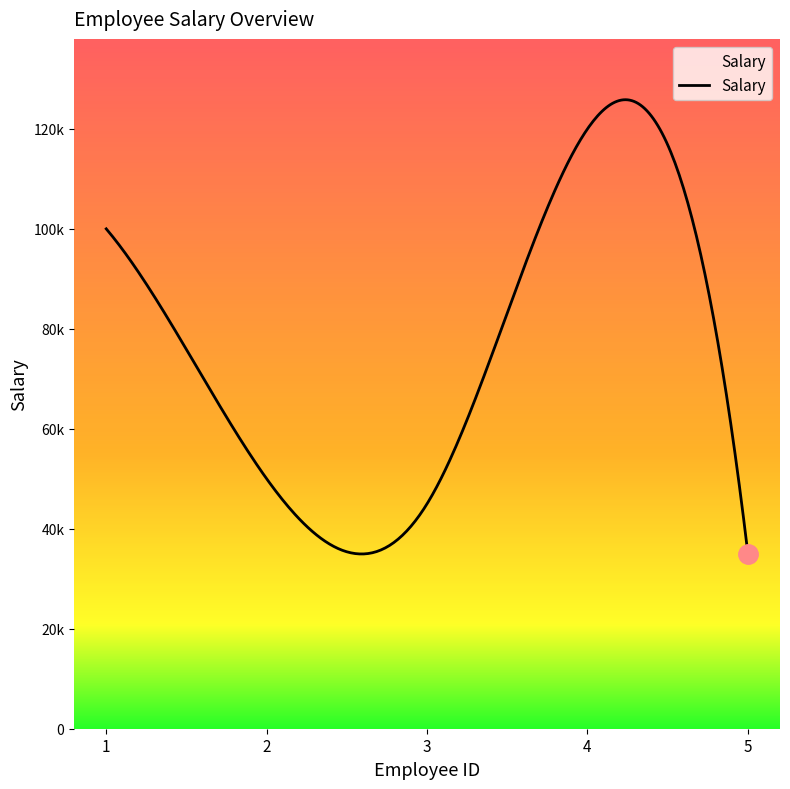

Is this an area chart (filled region under the line)?

Yes